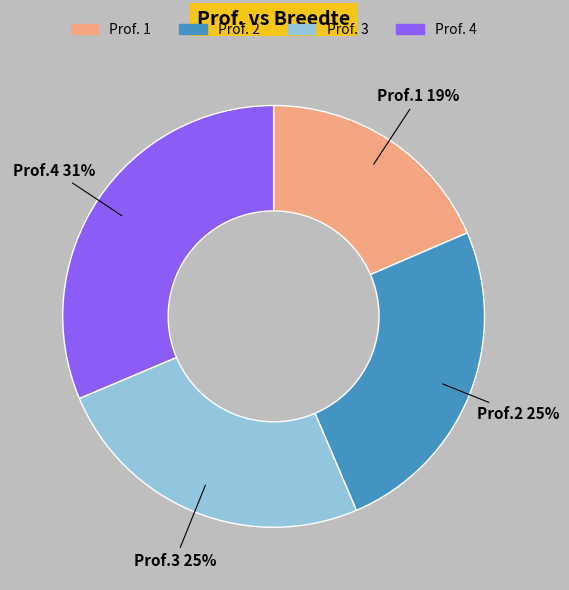

To the nearest percent, what is the average slice percentage?

25%